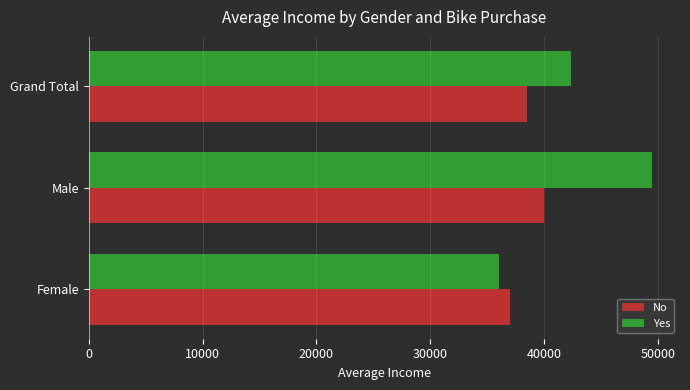

Which series has the widest spread of values?

Yes